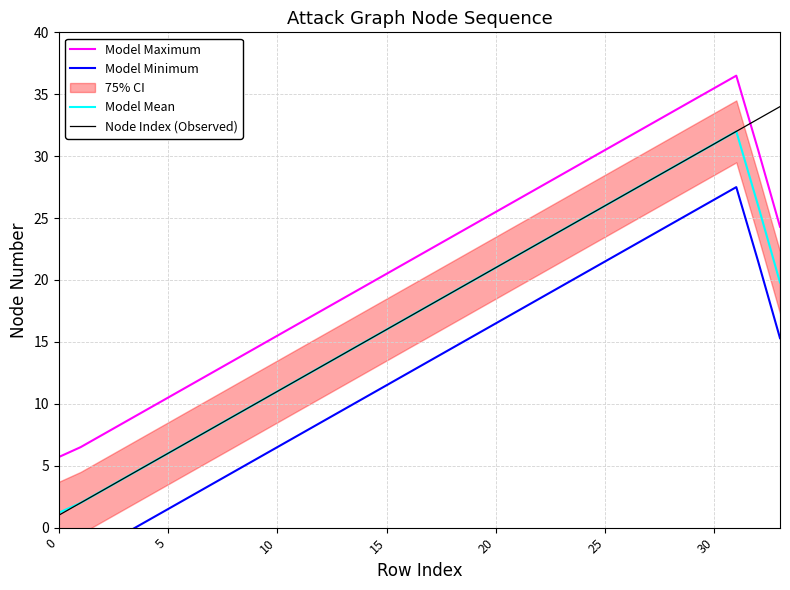

True or false: Model Minimum and Model Maximum intersect in this chart.

False